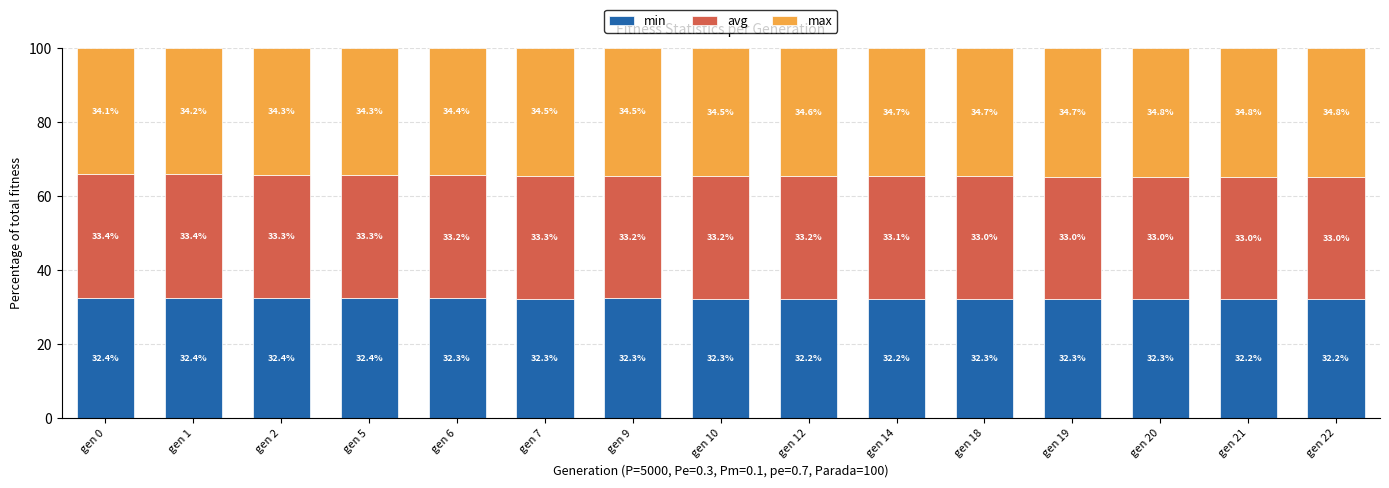

What are all the series names shown in the legend?

min, avg, max